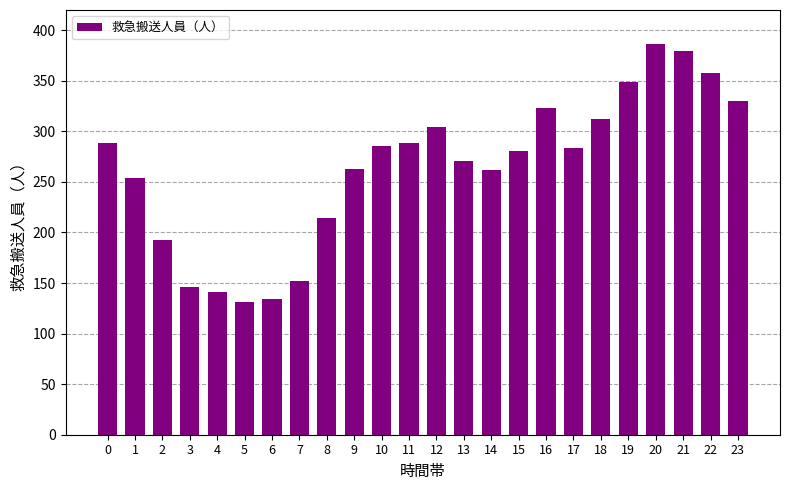

How many series are shown in this chart?

1